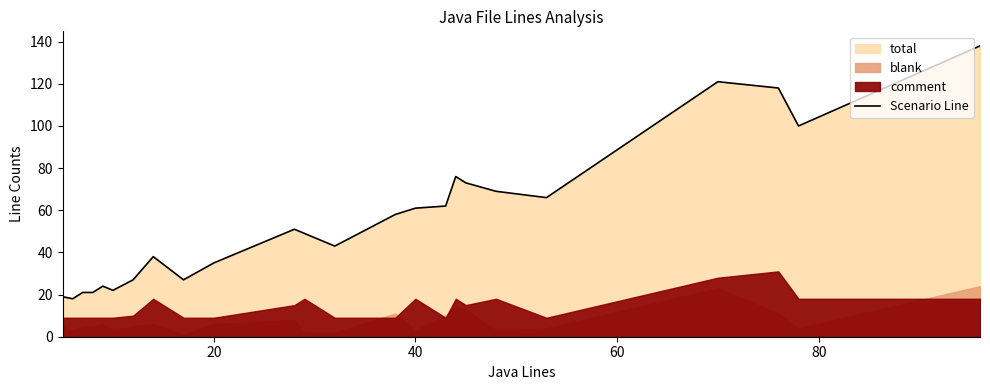

How many interior local valleys (lower than both neighbors) does the data have?

6